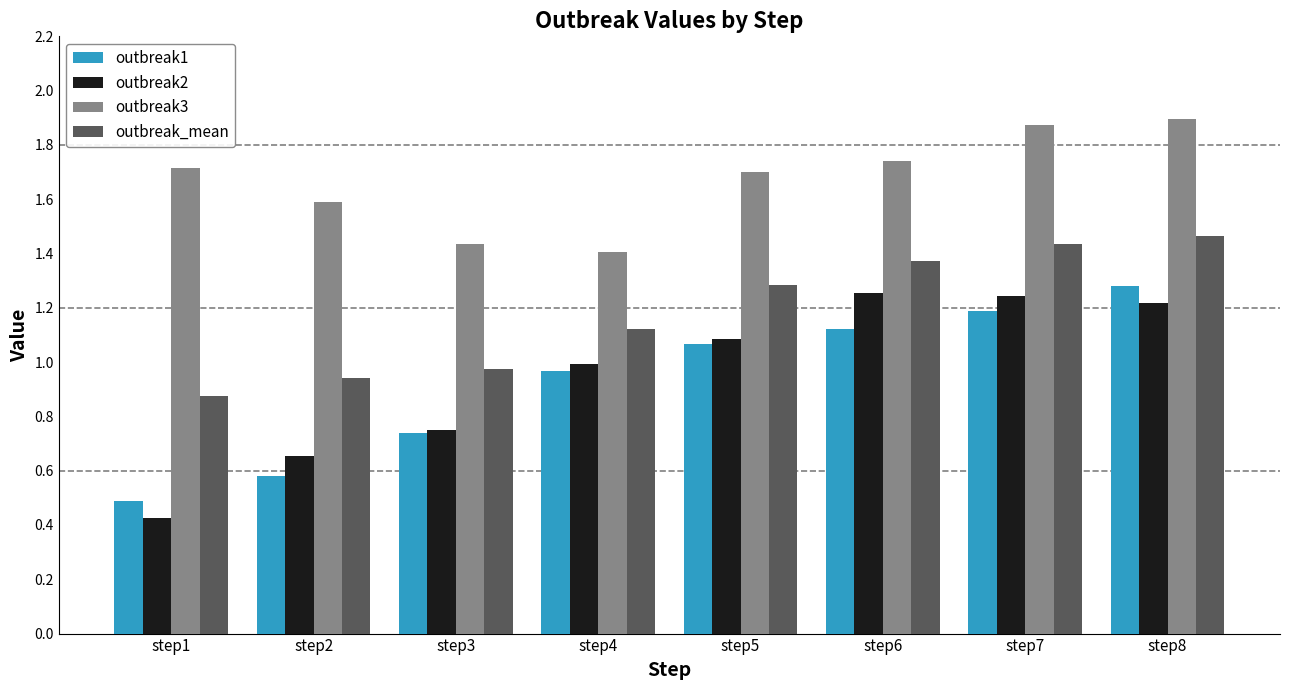

What is the total value across all series at step7?

5.7